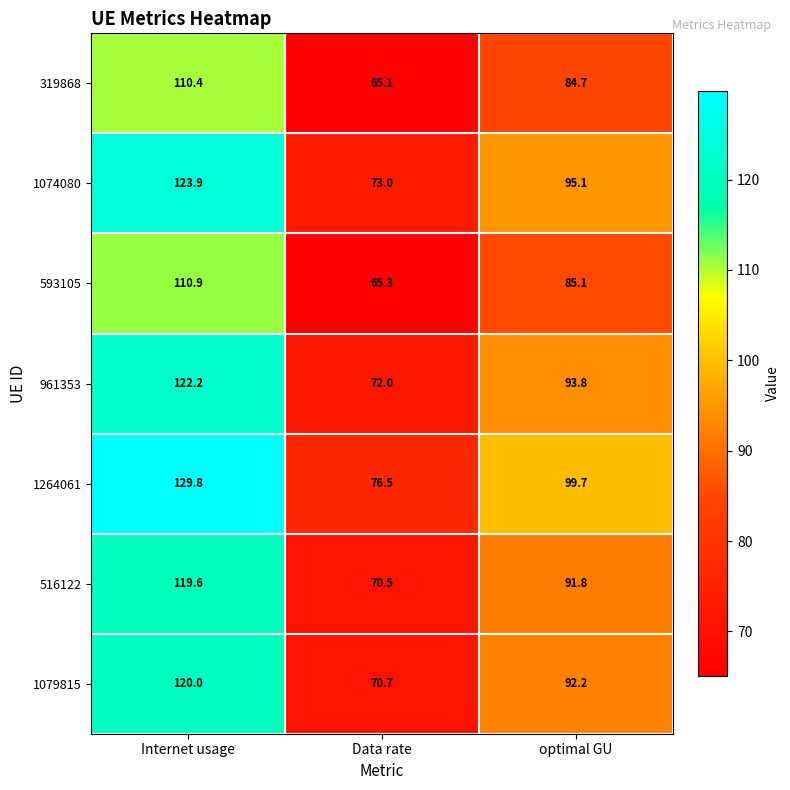

Which series has the largest total across all categories?

1264061